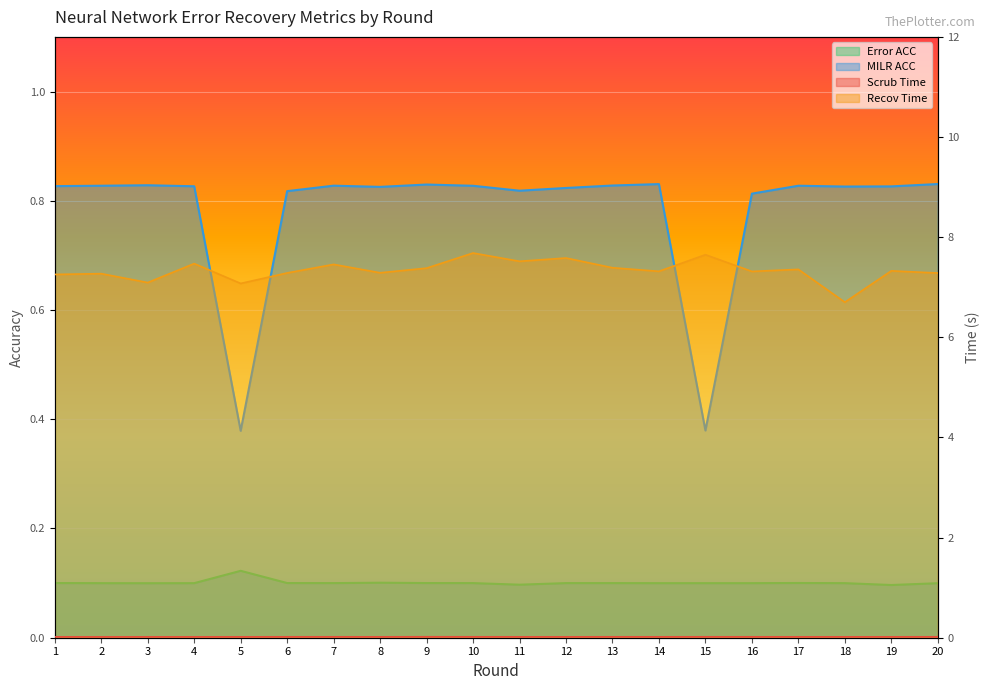

What is the spread (max minus min) of values at 20?

7.3